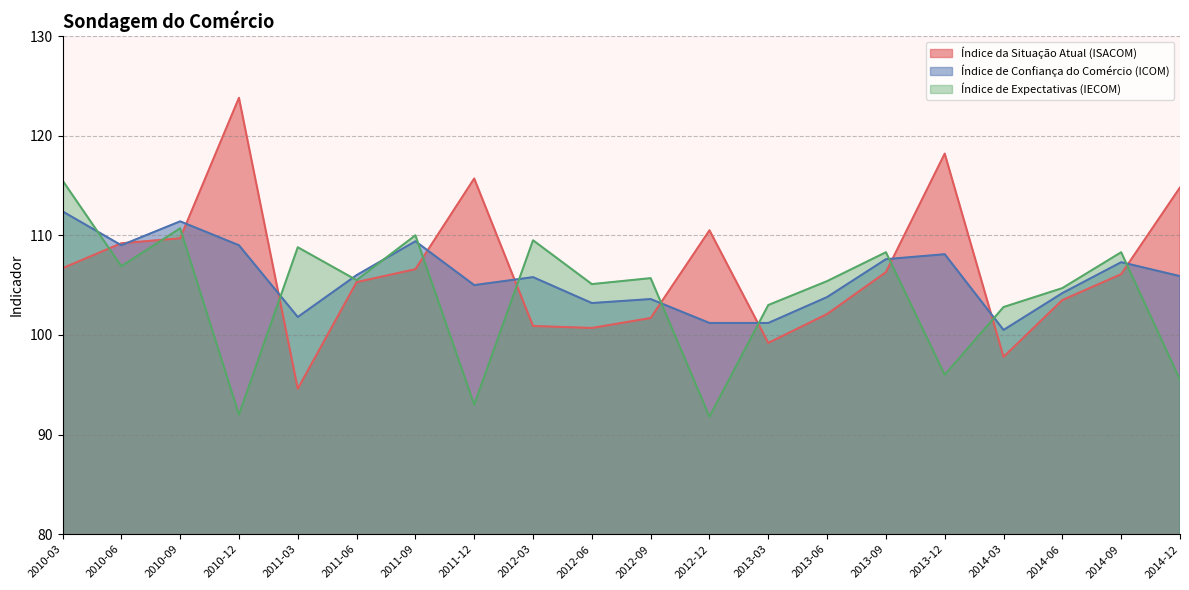

What is the value of the Índice da Situação Atual (ISACOM) point at the 18th from the left?

103.5